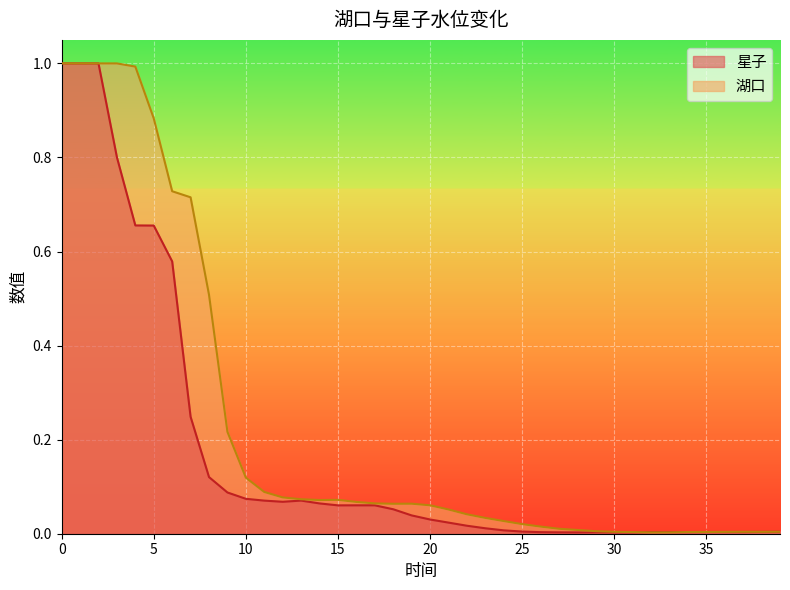

List the series in order of their peak value, lowest first.

星子, 湖口